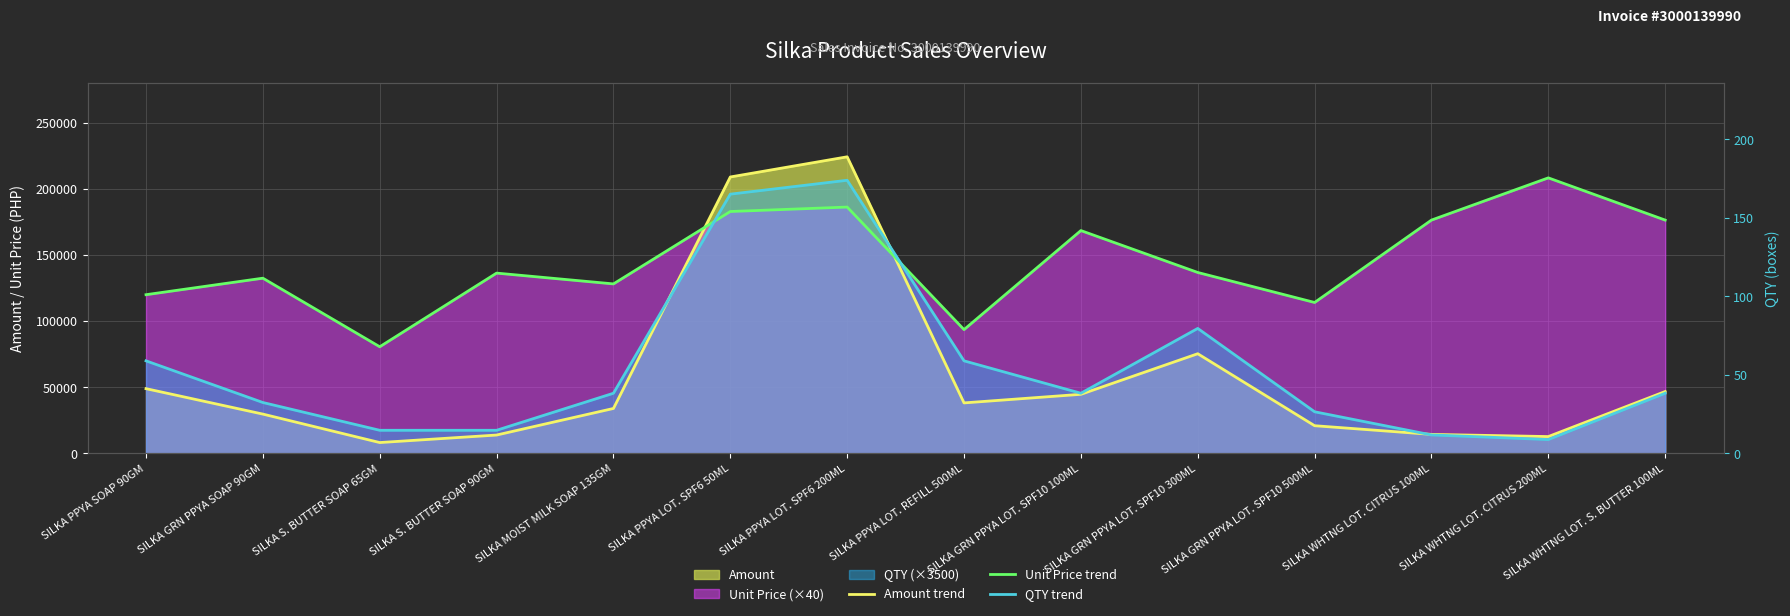

In QTY trend, how many points are higher than both neighbors (excluding endpoints)?

2